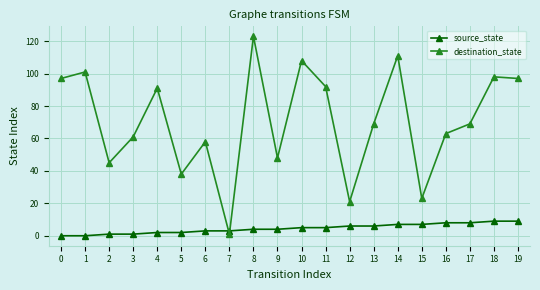

Where is the first local minimum for destination_state?

2